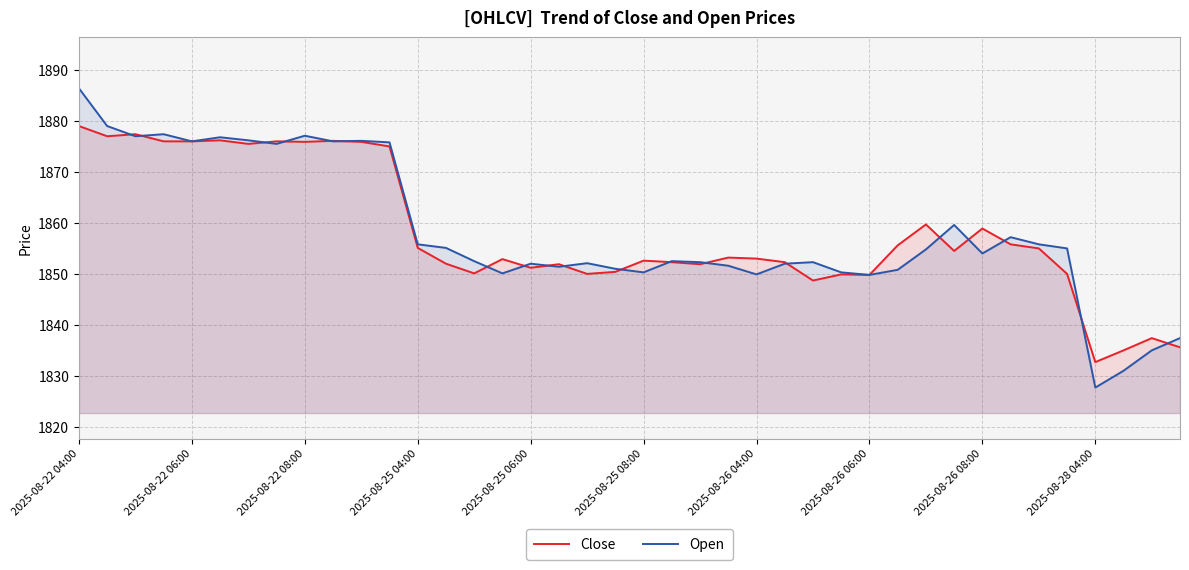

List the series in order of their peak value, highest first.

Open, Close